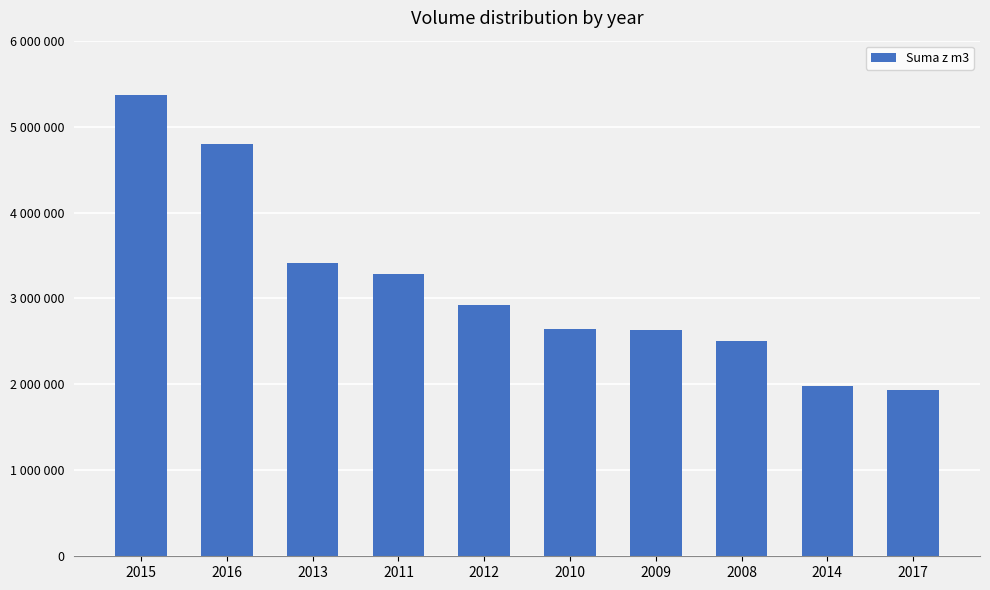

Is it true that the value at 2017 is 2580213?

False